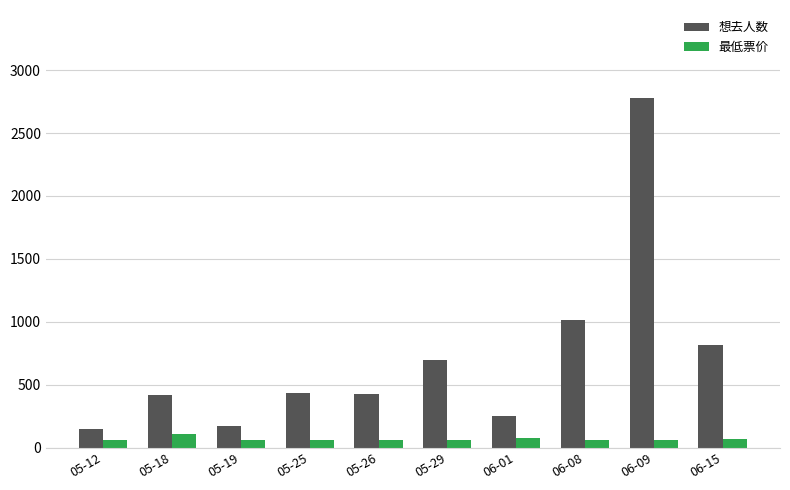

At 05-29, list the series in order from largest to smallest.

想去人数, 最低票价